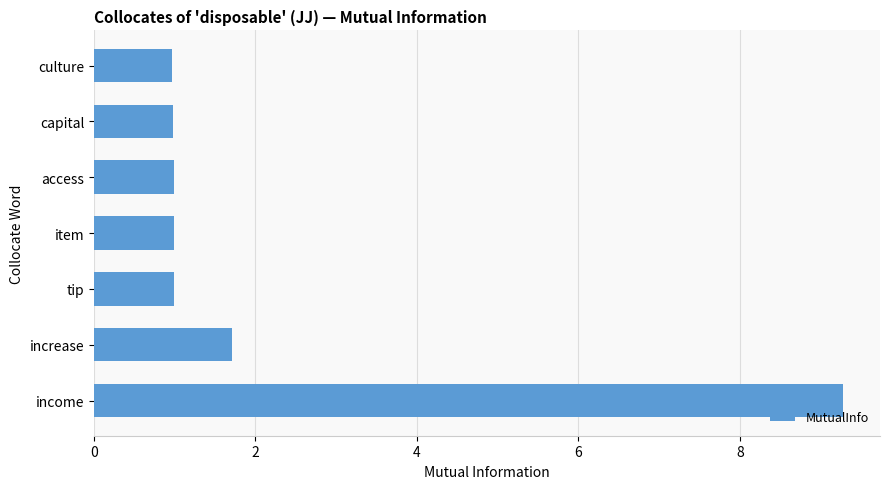

Are the bars grouped side by side (vs. stacked)?

No